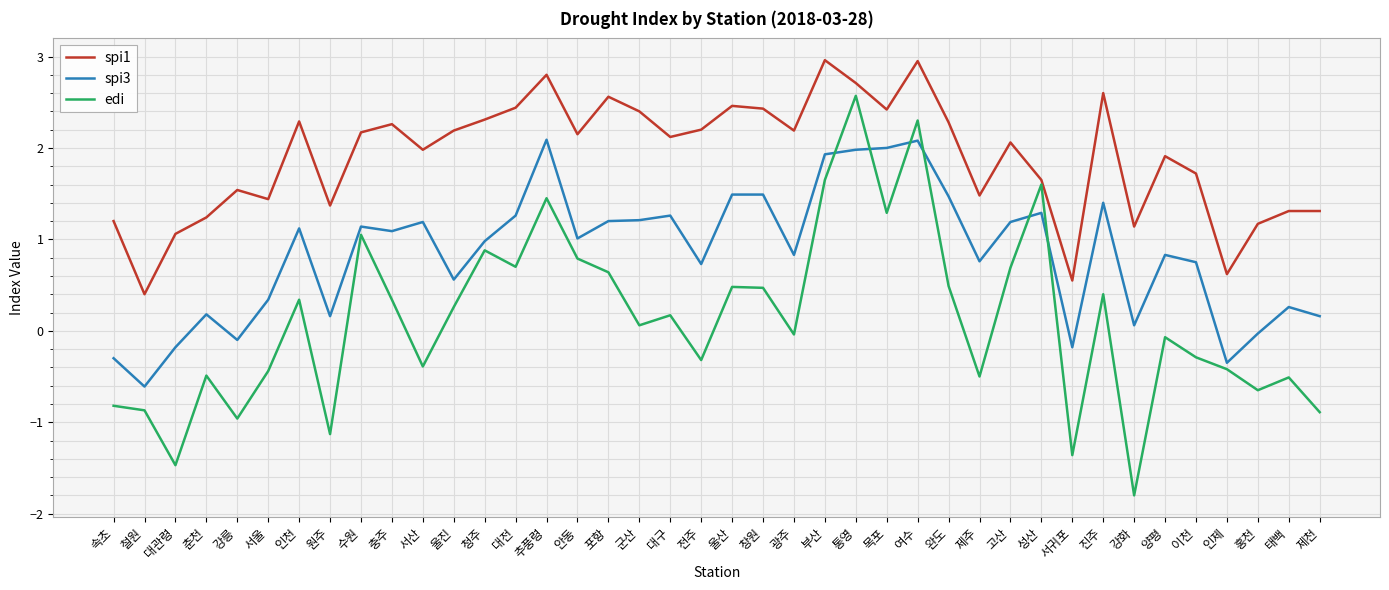

What is the difference between the maximum and minimum values in the spi1 series?

2.6